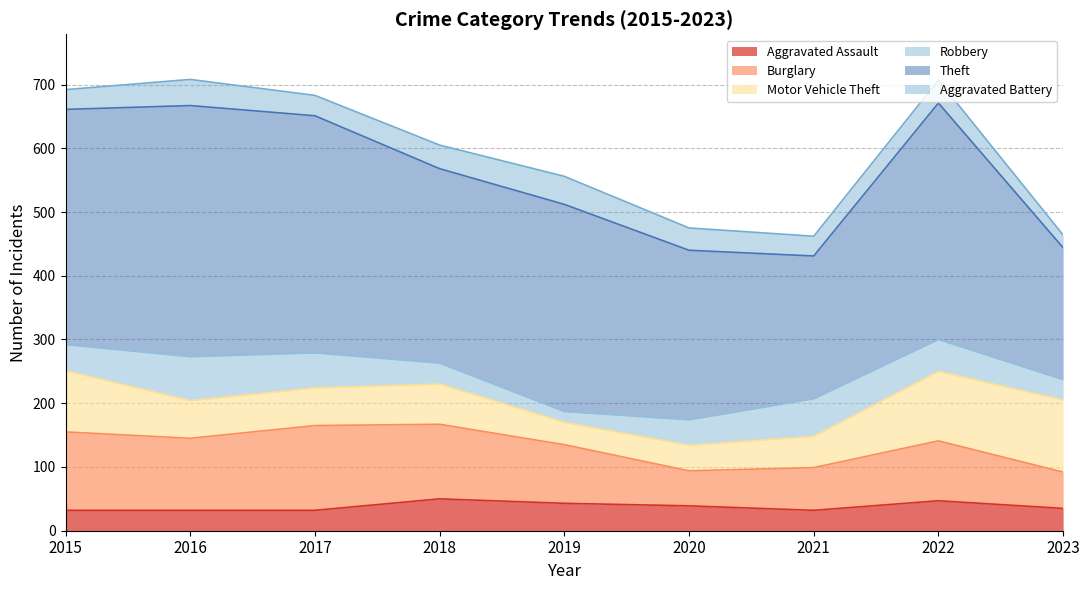

At which label does Theft first exceed 325?

2015